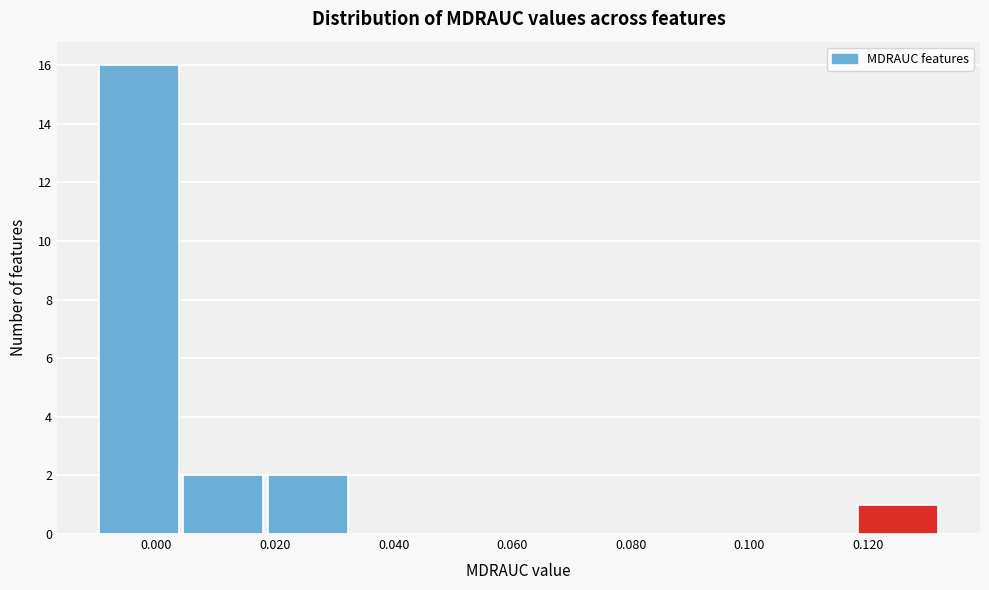

Reading left to right, transcribe this chart: for each bar, give the range it covers on the x-axis and its height. Neither the bar edges nor the heights are printed on the chart, so give them approximately, as read against the axes.

-0.010 to 0.004: 16
0.004 to 0.018: 2
0.018 to 0.032: 2
0.032 to 0.048: 0
0.048 to 0.062: 0
0.062 to 0.076: 0
0.076 to 0.090: 0
0.090 to 0.104: 0
0.104 to 0.118: 0
0.118 to 0.132: 1